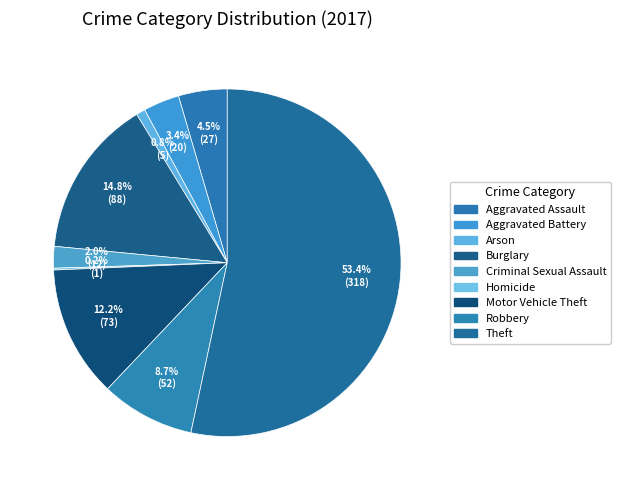

Count the number of slices in the pie.

9